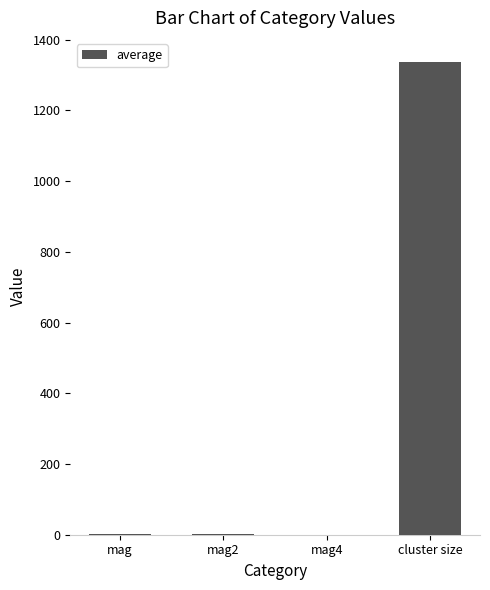

Which has a higher value, cluster size or mag4?

cluster size